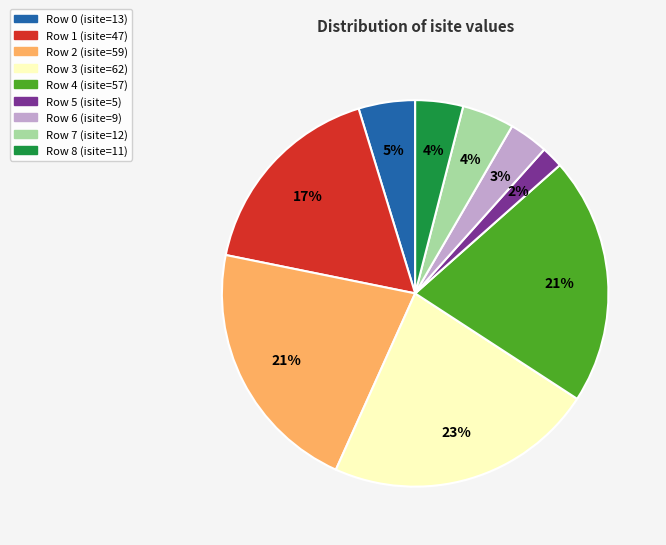

How many slices are in this pie chart?

9